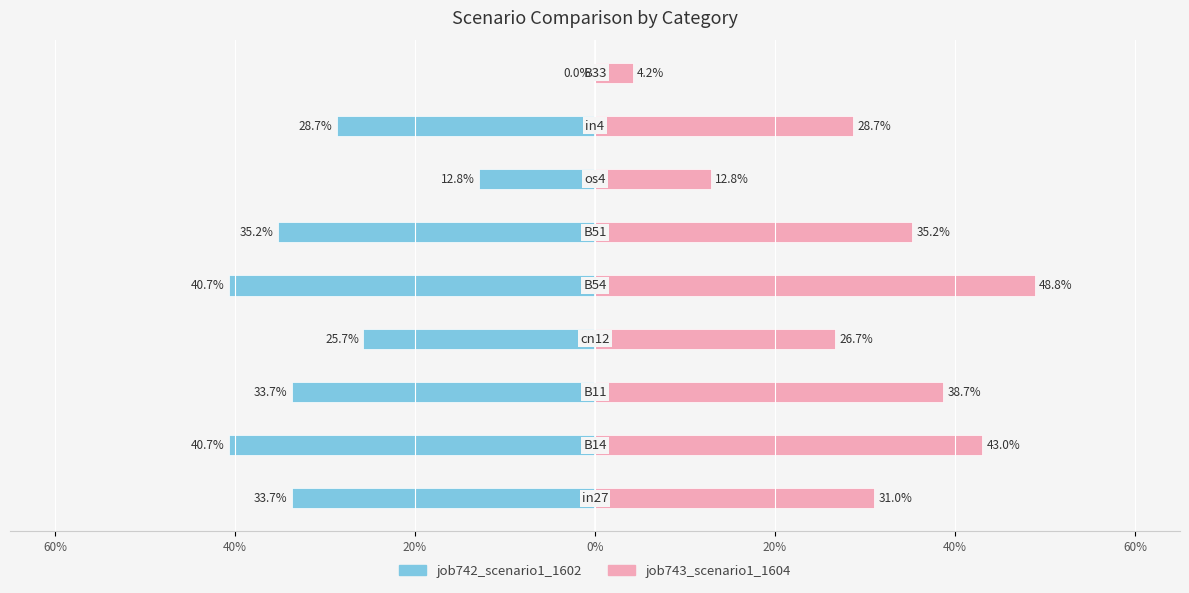

What is the average value of the job743_scenario1_1604 series?

0.3